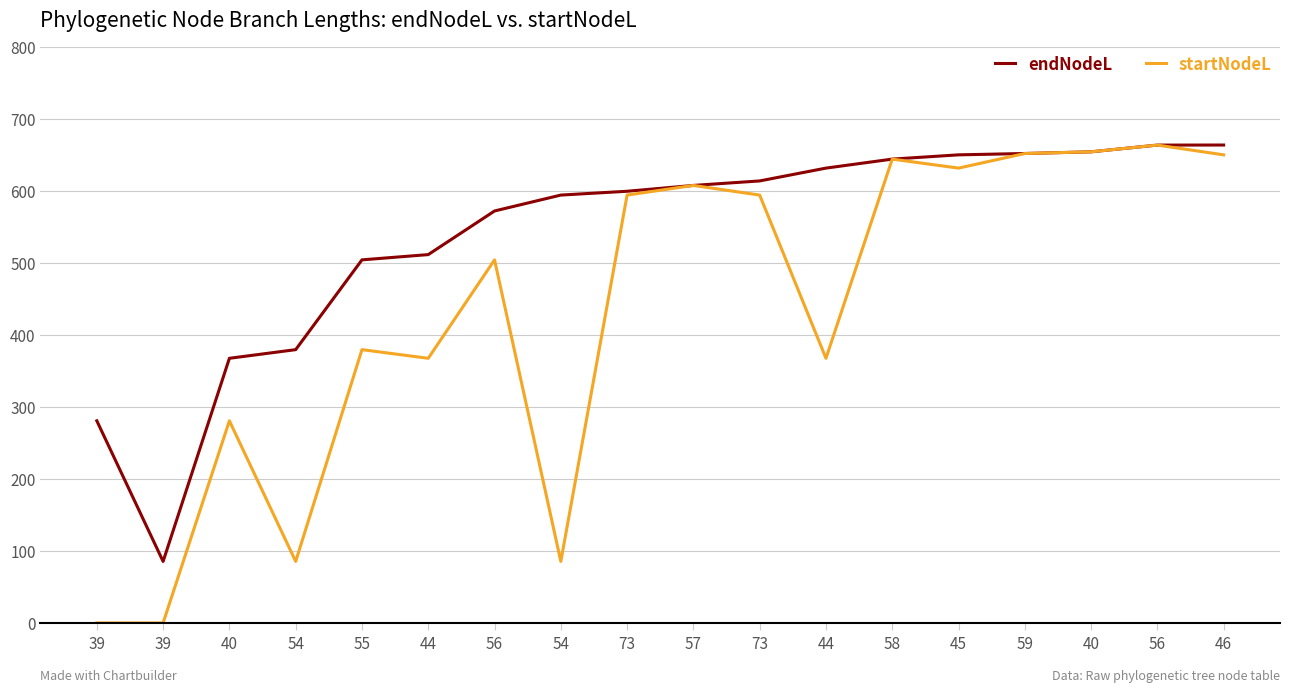

Does the chart display data point markers on the line(s)?

No